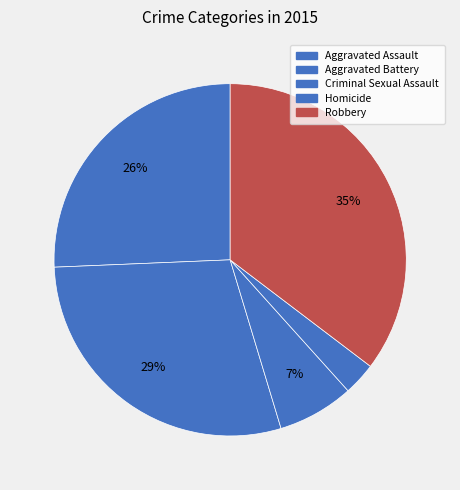

What percentage is the Homicide slice, to the nearest percent?

3%